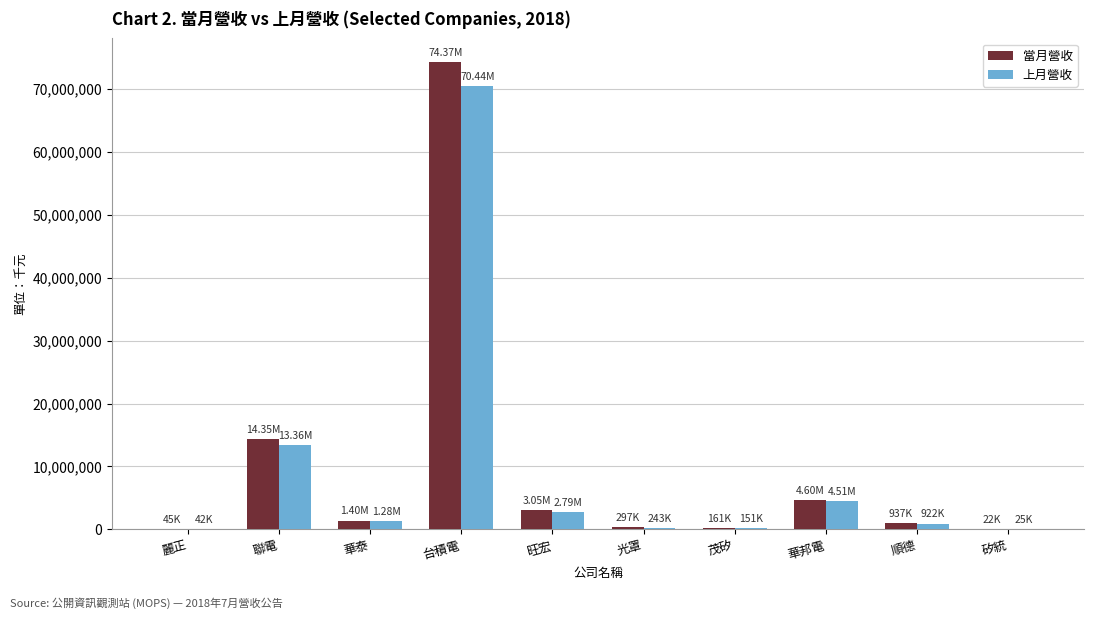

Between 聯電 and 華邦電, which series saw the biggest shift?

當月營收